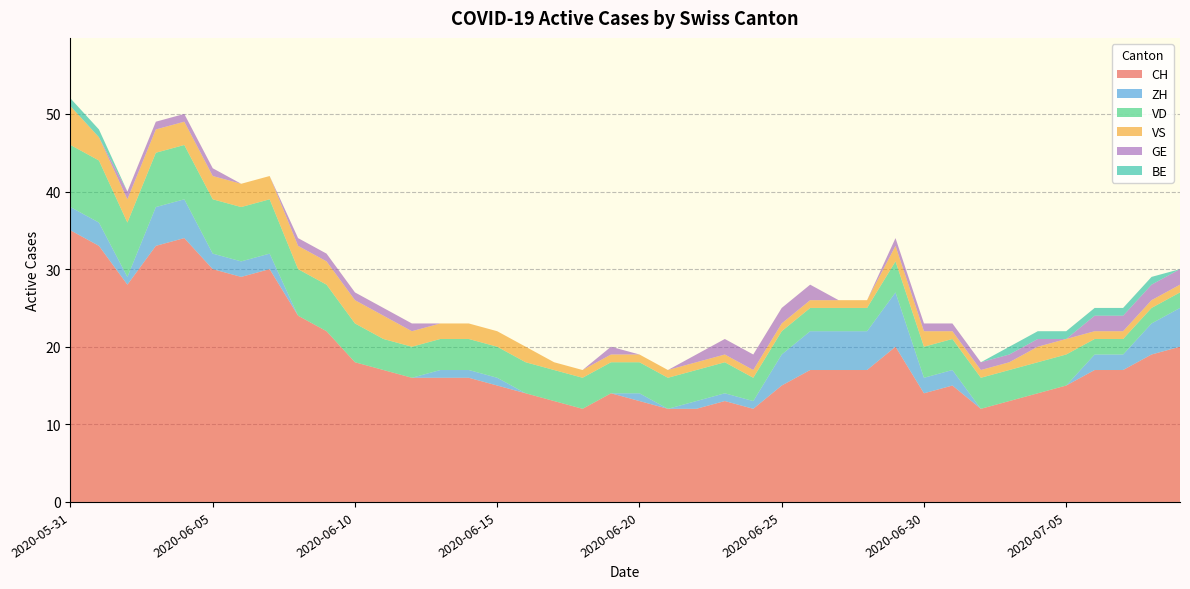

Reading left to right, extract all data points from this chart.

CH: 35	33	28	33	34	30	29	30	24	22	18	17	16	16	16	15	14	13	12	14	13	12	12	13	12	15	17	17	17	20	14	15	12	13	14	15	17	17	19	20
ZH: 3	3	1	5	5	2	2	2	0	0	0	0	0	1	1	1	0	0	0	0	1	0	1	1	1	4	5	5	5	7	2	2	0	0	0	0	2	2	4	5
VD: 8	8	7	7	7	7	7	7	6	6	5	4	4	4	4	4	4	4	4	4	4	4	4	4	3	3	3	3	3	4	4	4	4	4	4	4	2	2	2	2
VS: 5	3	3	3	3	3	3	3	3	3	3	3	2	2	2	2	2	1	1	1	1	1	1	1	1	1	1	1	1	2	2	1	1	1	2	2	1	1	1	1
GE: 0	0	1	1	1	1	0	0	1	1	1	1	1	0	0	0	0	0	0	1	0	0	1	2	2	2	2	0	0	1	1	1	1	1	1	0	2	2	2	2
BE: 1	1	0	0	0	0	0	0	0	0	0	0	0	0	0	0	0	0	0	0	0	0	0	0	0	0	0	0	0	0	0	0	0	1	1	1	1	1	1	0